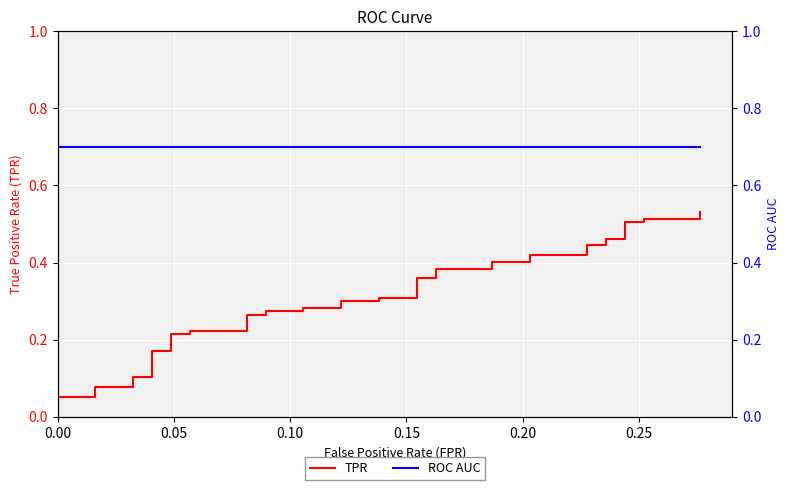

The TPR series shows 0.8 at 38. True or false?

False